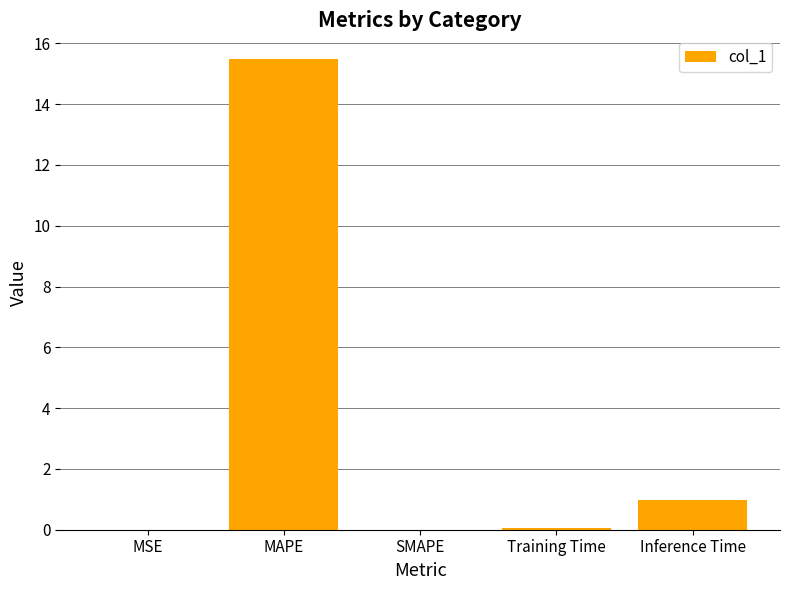

What is the average value?

3.3